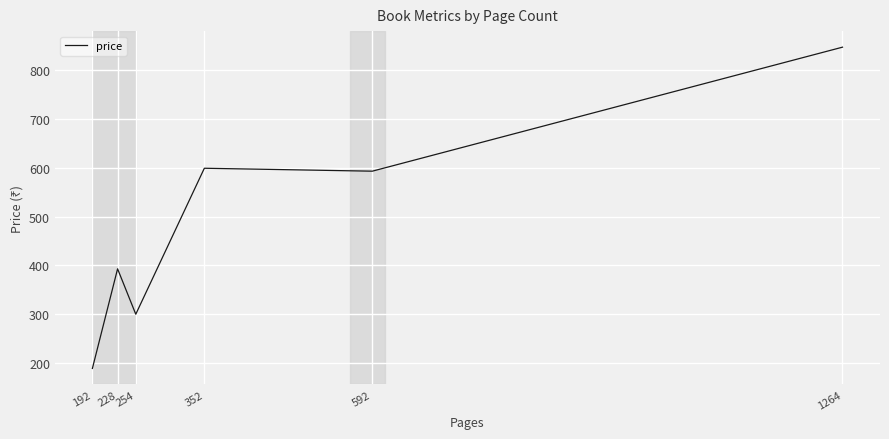

What is the greatest value displayed?

847